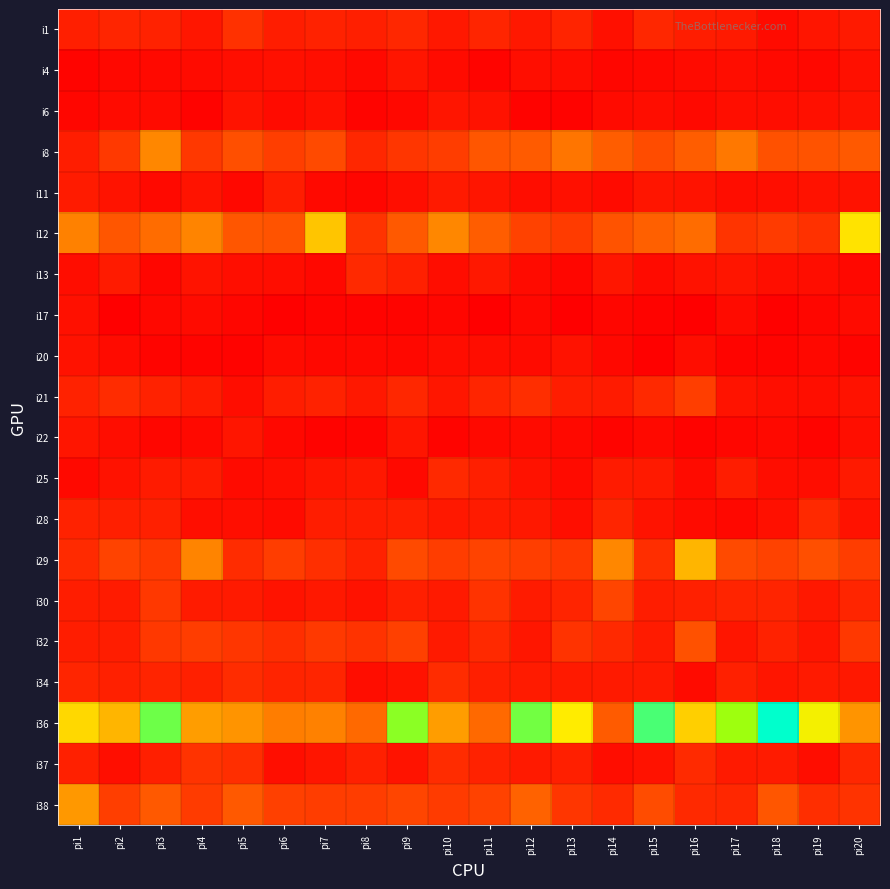

Which series changed the most between pi10 and pi11?

i12